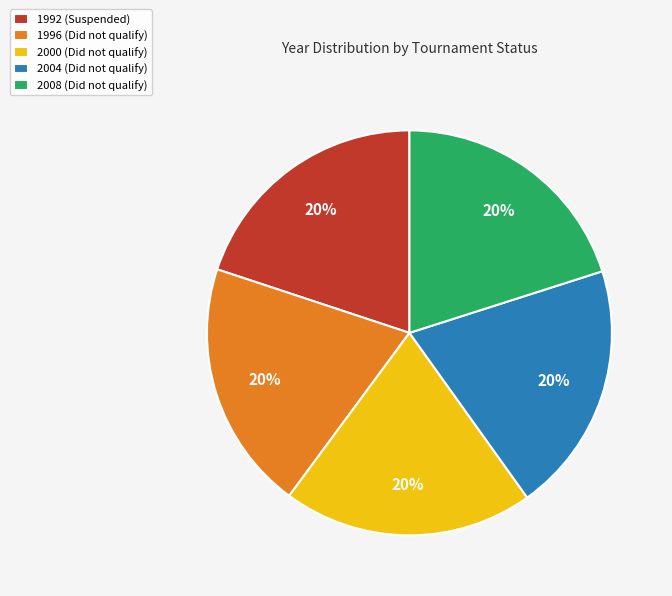

What is the ratio of the value at 2008 (Did not qualify) to the value at 2000 (Did not qualify)?

1.0